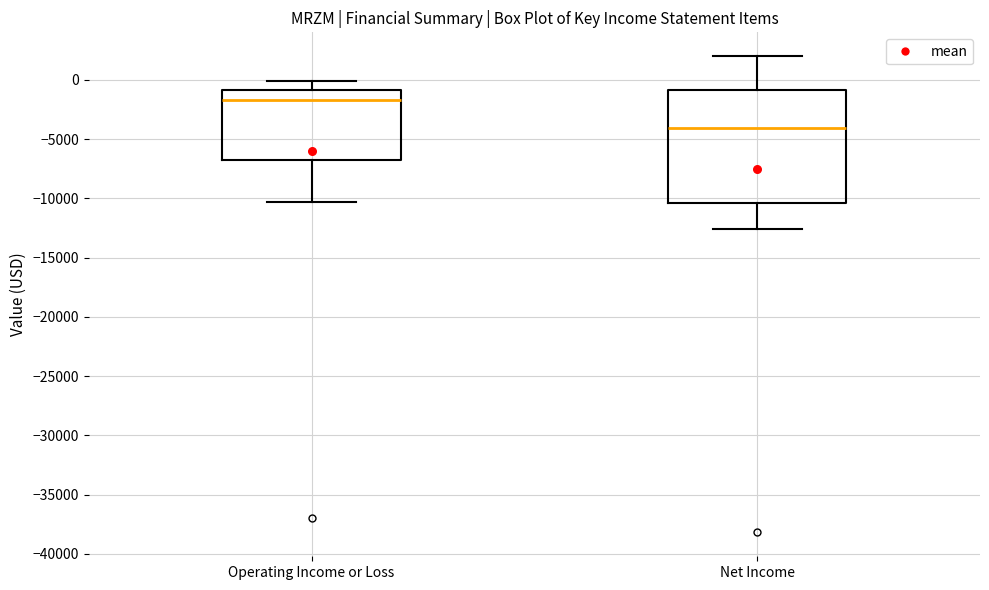

Reading left to right, transcribe this box plot: for each box, give where its median line is, the range the box spans, and where its two whiskers end, as read against the y-axis. The values are not printed on the chart, so give them approximately, as read against the axis.

Operating Income or Loss: median -1500, box -6500 to -1000, whiskers -10500 to 0
Net Income: median -4000, box -10500 to -1000, whiskers -12500 to 2000